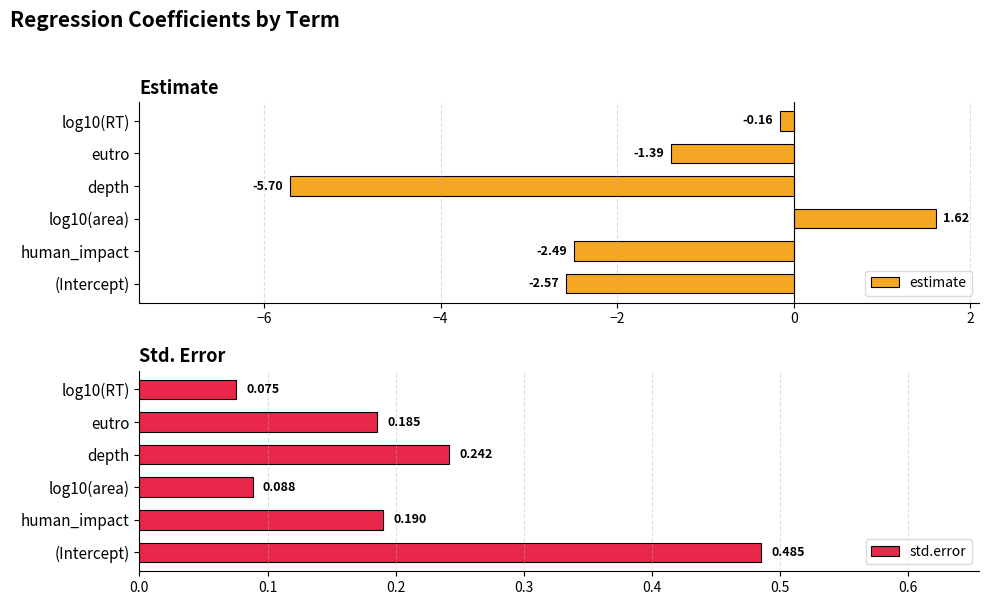

What is the maximum value shown in the chart?

1.6